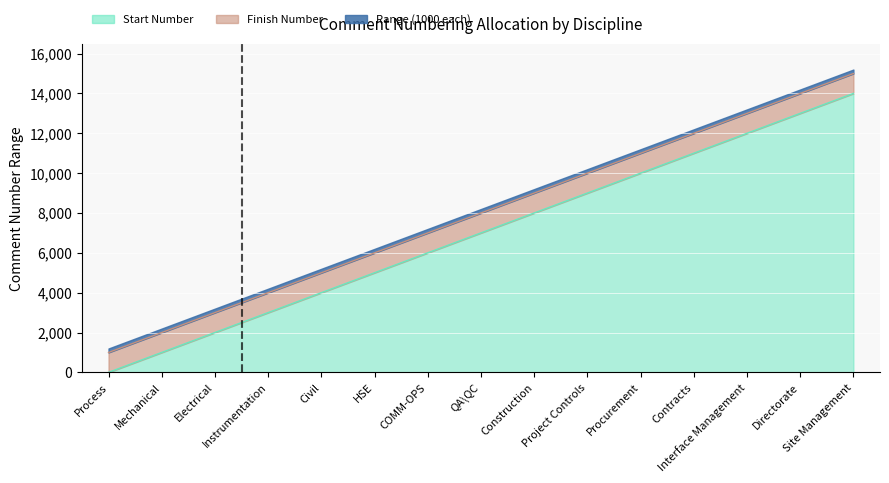

True or false: Start has a value of 13001 at Directorate.

True